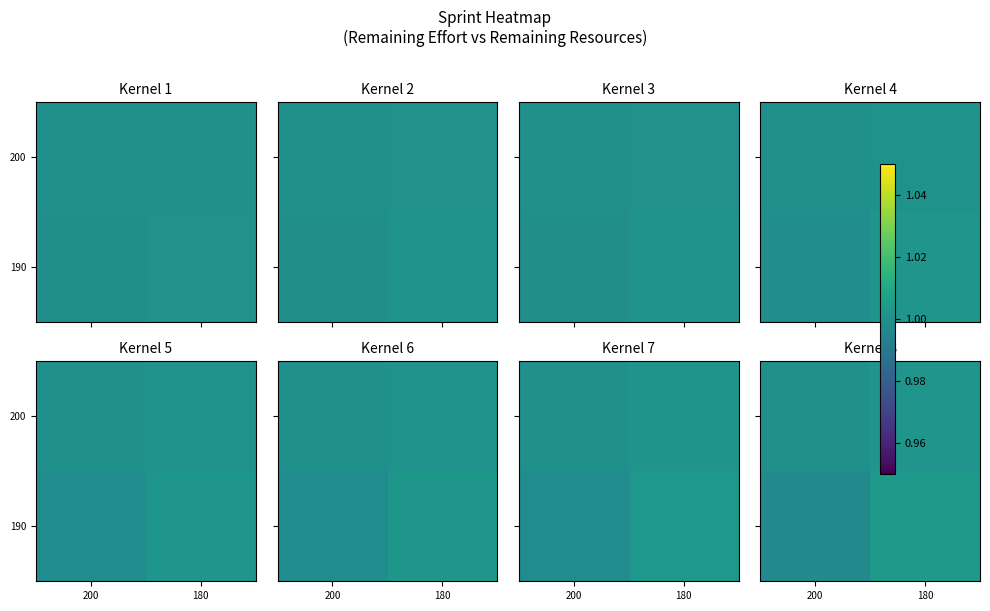

Where is 190 nearest to the value 1?

200